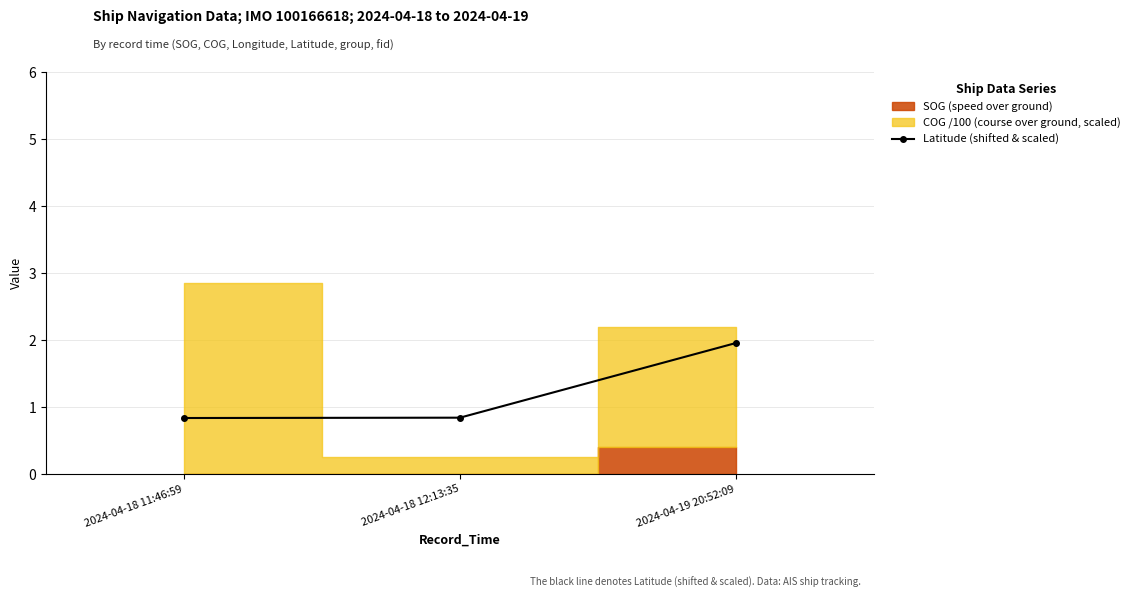

The Latitude (shifted & scaled) series shows 0.8 at 2024-04-18 11:46:59. True or false?

True